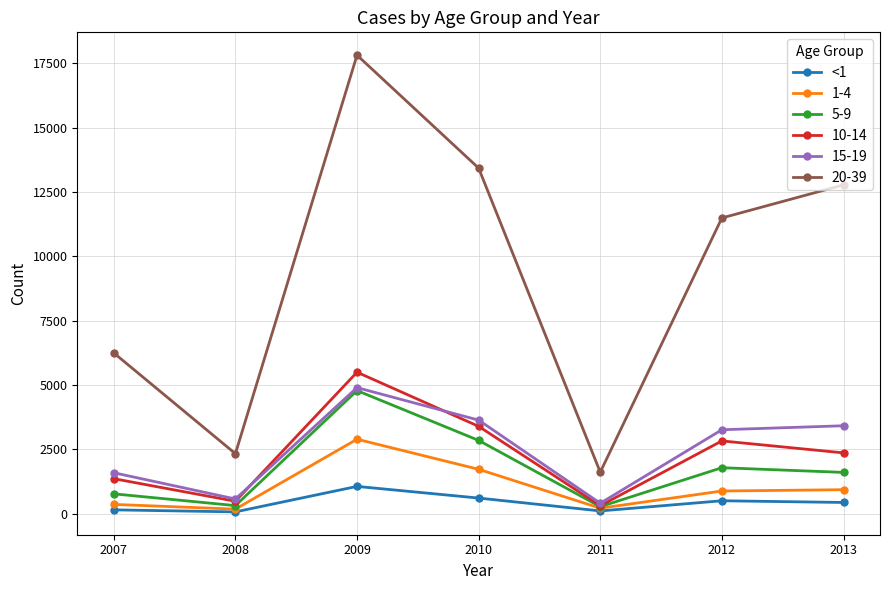

At which category is the sum across all series the highest?

2009